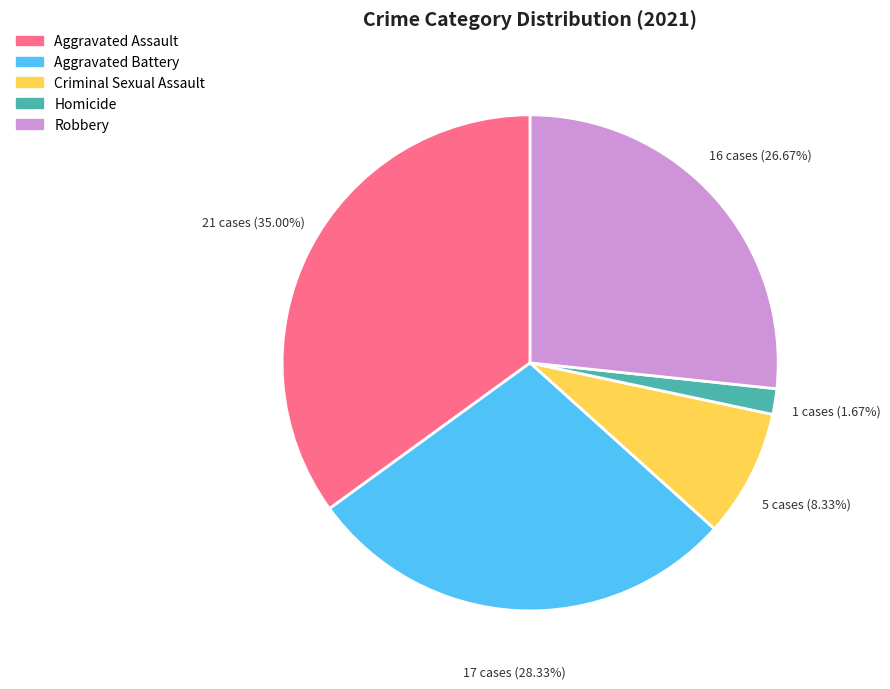

To the nearest percent, what percentage of the pie is Aggravated Battery?

28%